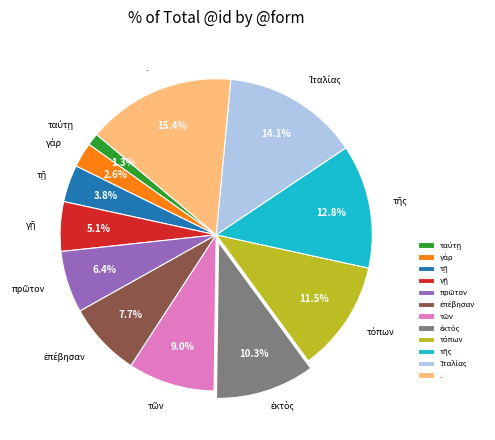

Which category has the biggest portion of the pie?

.